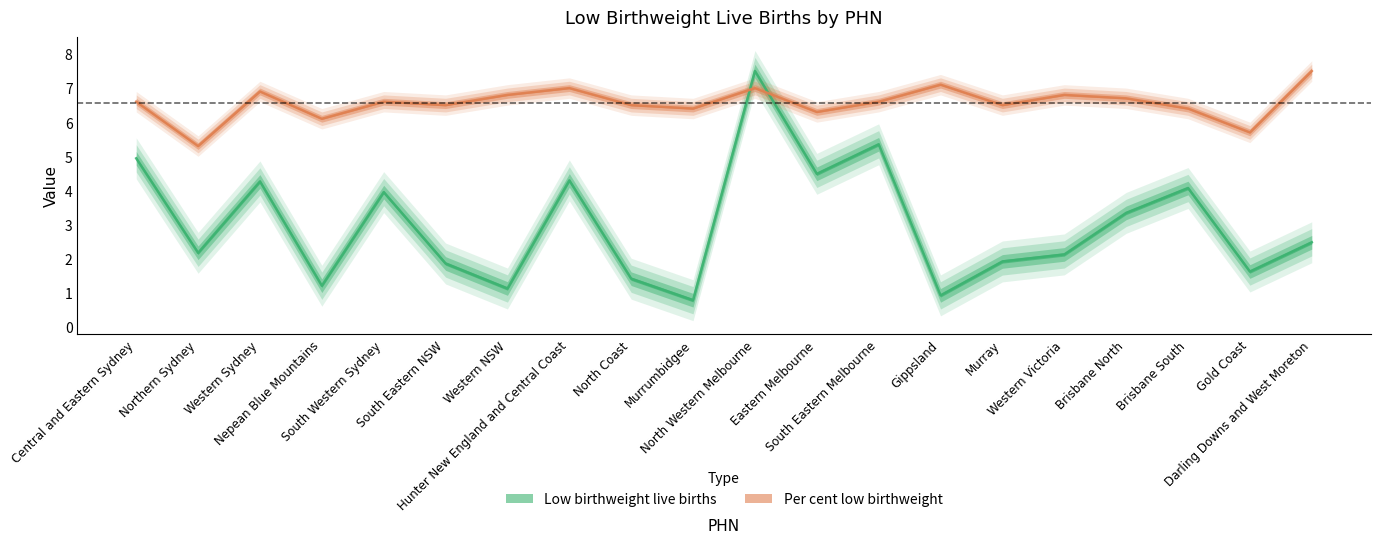

Rank the series at North Coast from lowest to highest value.

Low birthweight live births, Per cent low birthweight